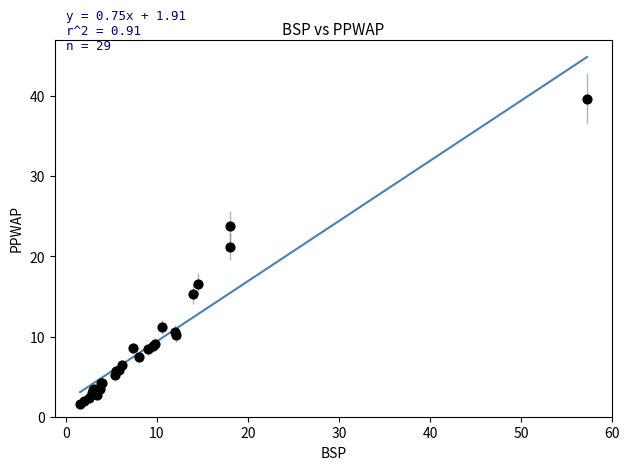

What Y value in the scatter plot is closest to 20?

21.2